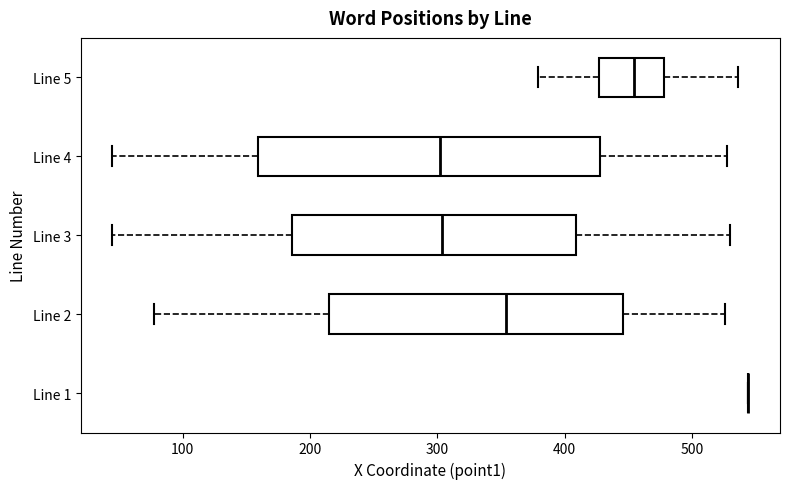

Reading bottom to top, transcribe this box plot: for each box, give where its median line is, the range the box spans, and where its two whiskers end, as read against the x-axis. The values are not printed on the chart, so give them approximately, as read against the axis.

Line 1: box collapsed to a line at 540, whiskers 540 to 540
Line 2: median 350, box 220 to 450, whiskers 80 to 530
Line 3: median 300, box 190 to 410, whiskers 50 to 530
Line 4: median 300, box 160 to 430, whiskers 50 to 530
Line 5: median 450, box 430 to 480, whiskers 380 to 540